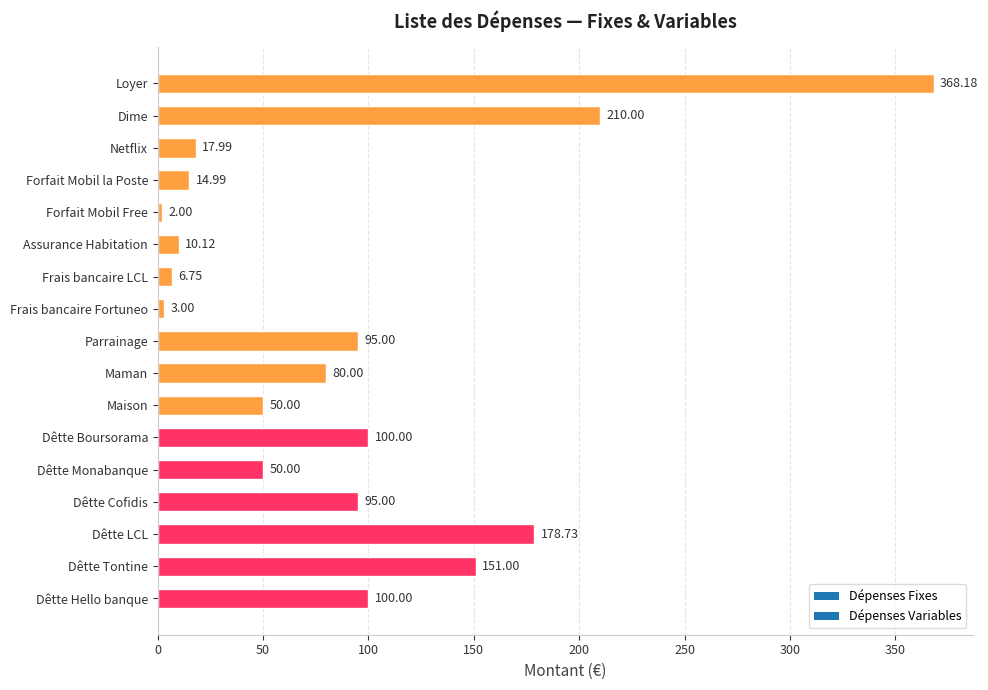

Between Forfait Mobil Free and Frais bancaire LCL, which is larger?

Frais bancaire LCL